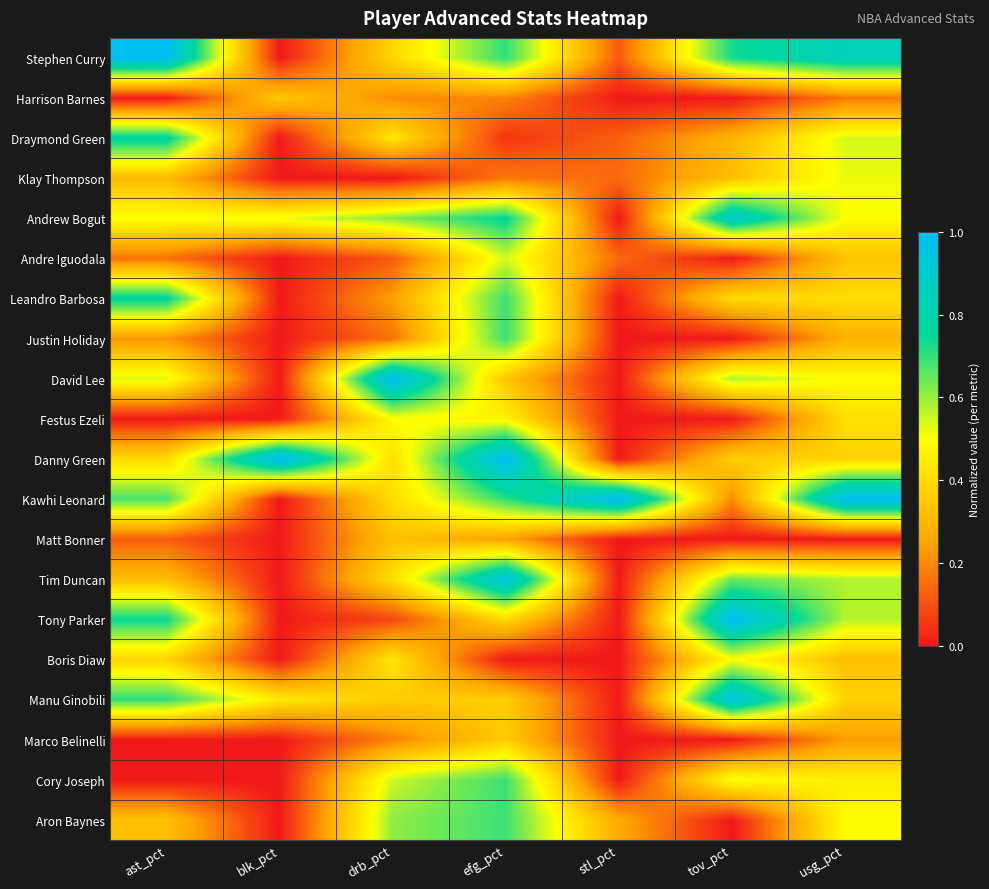

At how many categories does at least one series exceed 0?

7